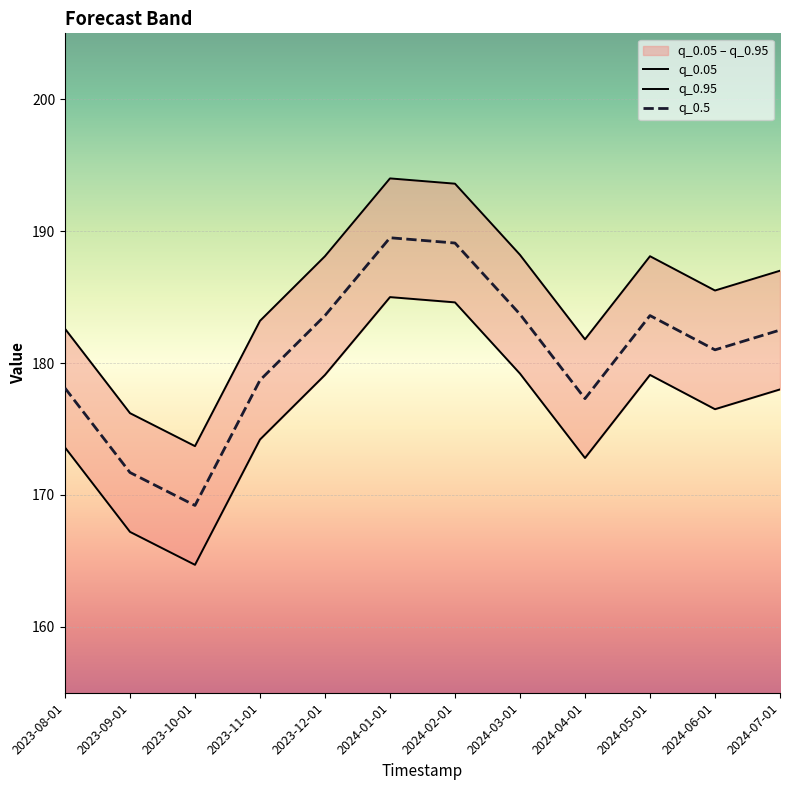

True or false: q_0.95 and q_0.5 intersect in this chart.

False